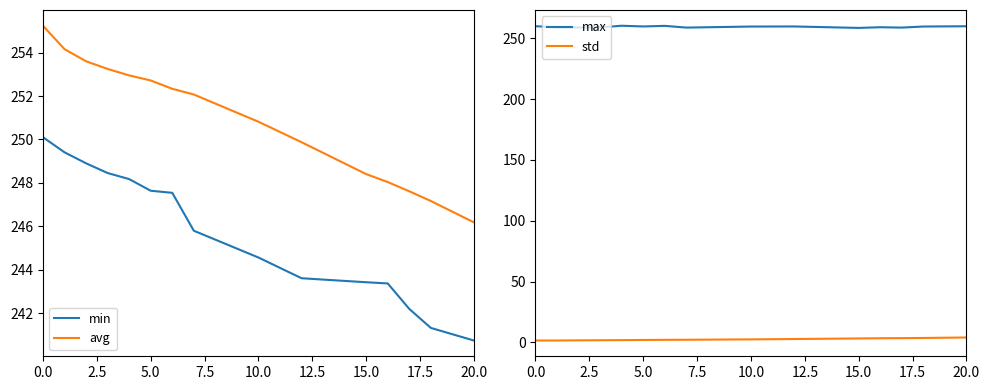

Does the chart display data point markers on the line(s)?

No